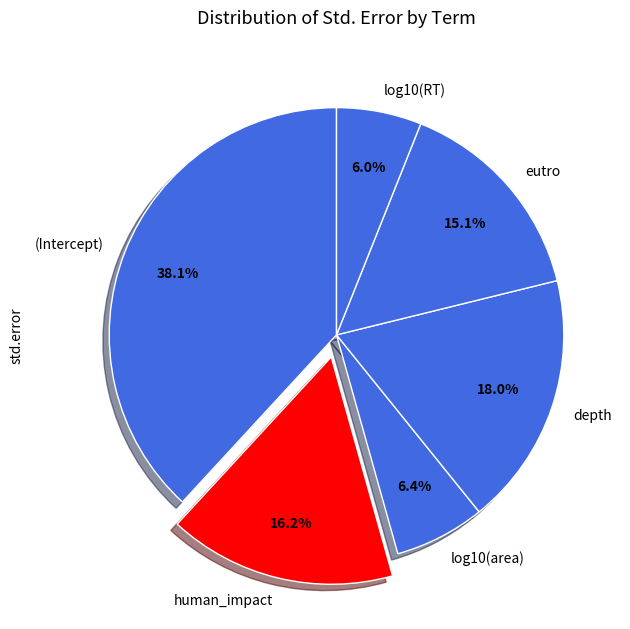

Does (Intercept) account for over 50% of the chart?

No